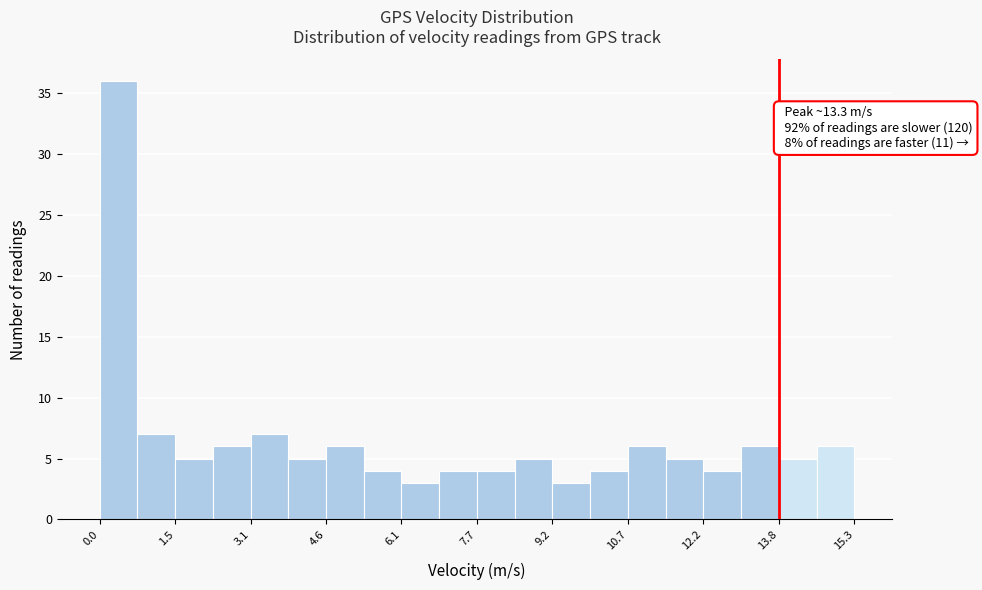

Read against the x-axis, roughly where is the centre of the tallest bar?

0.4